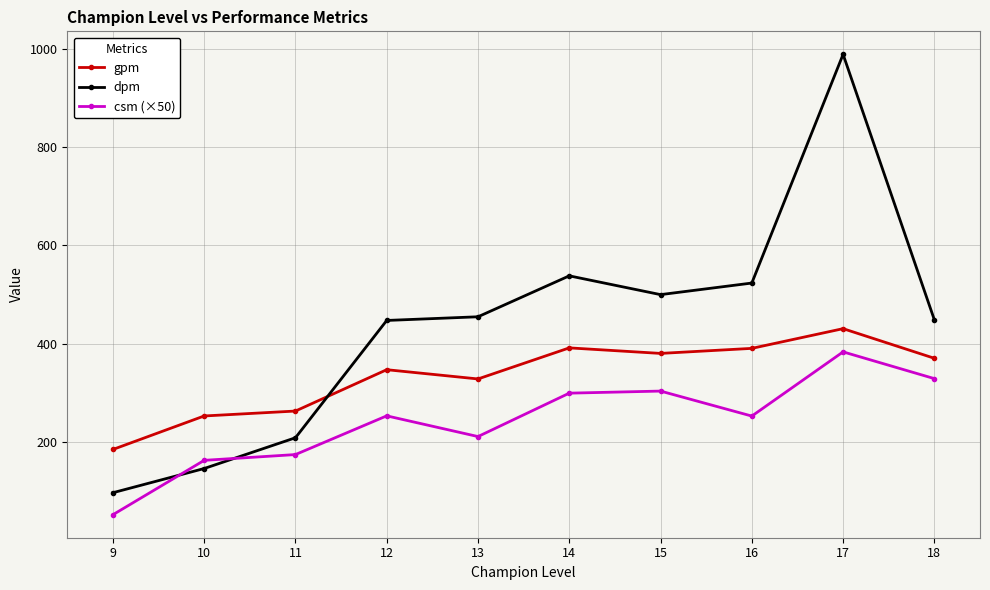

Does the chart have visible grid lines?

Yes